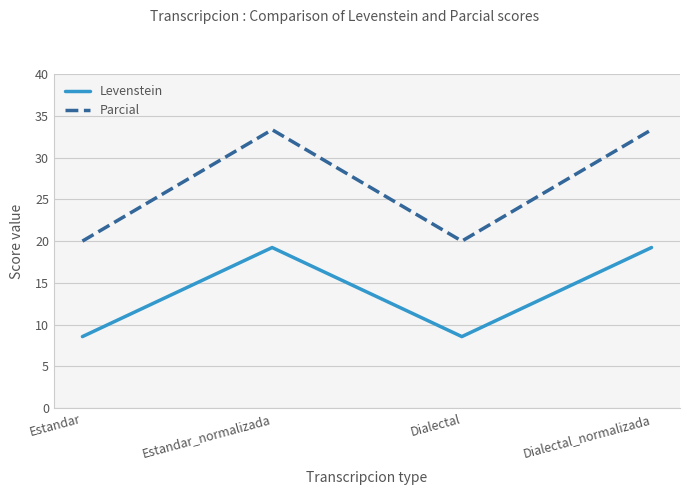

At how many categories does at least one series exceed 29?

2